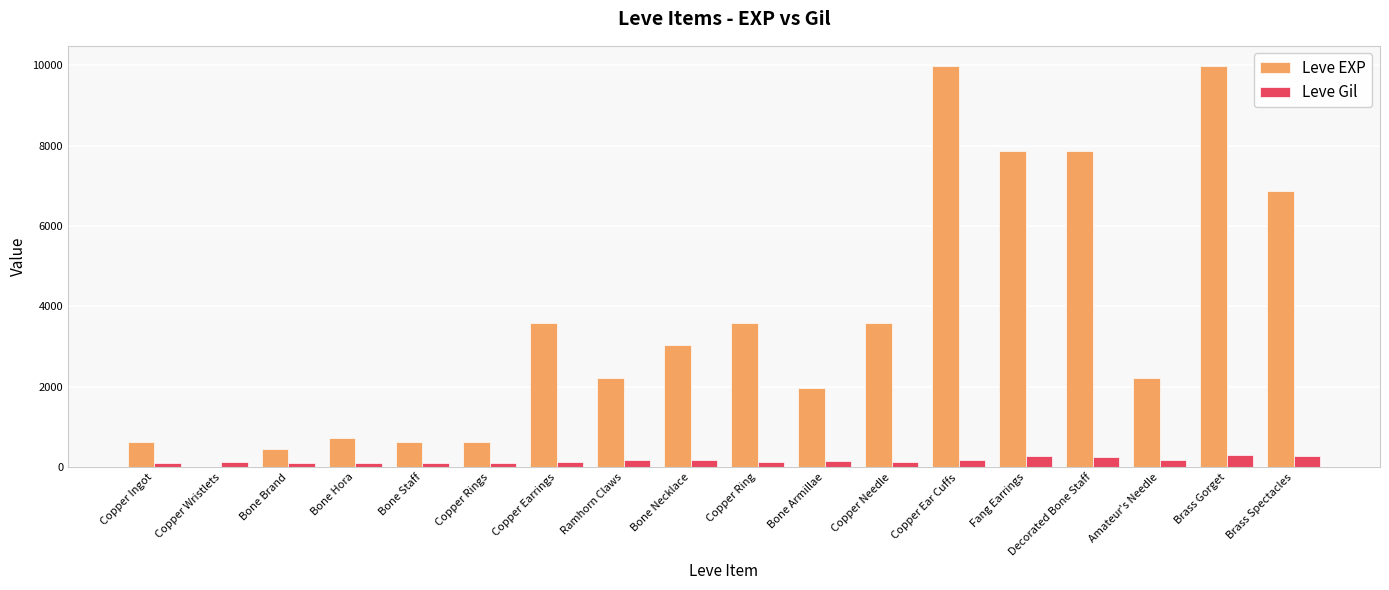

What are all the series names shown in the legend?

Leve EXP, Leve Gil